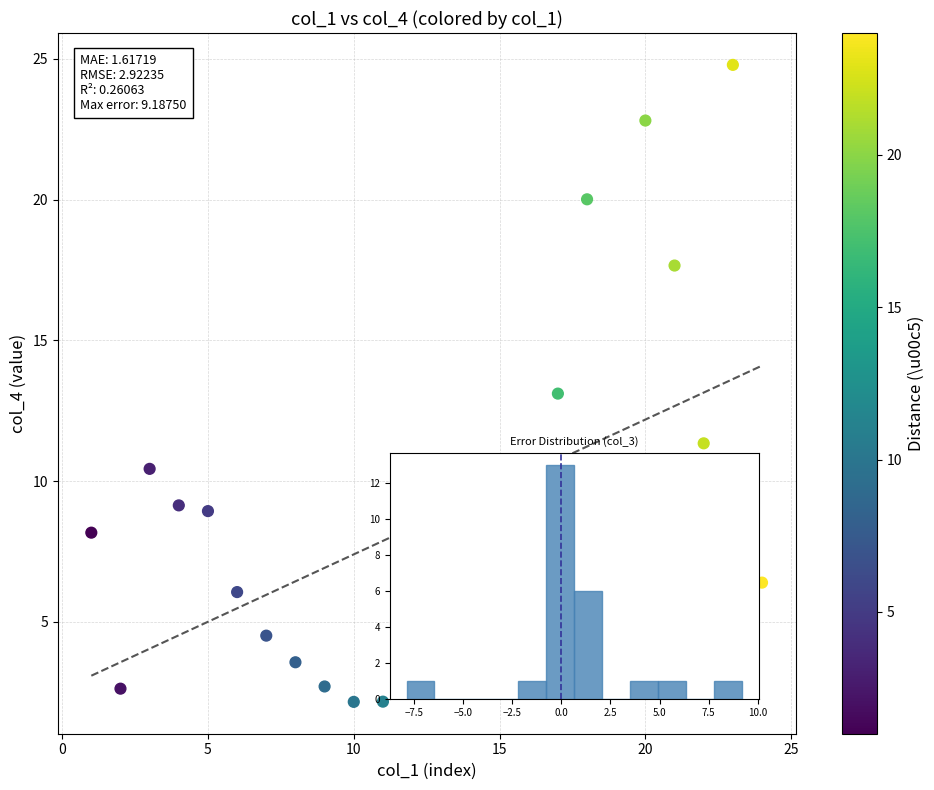

What is the range of Y values (max minus min)?

22.6